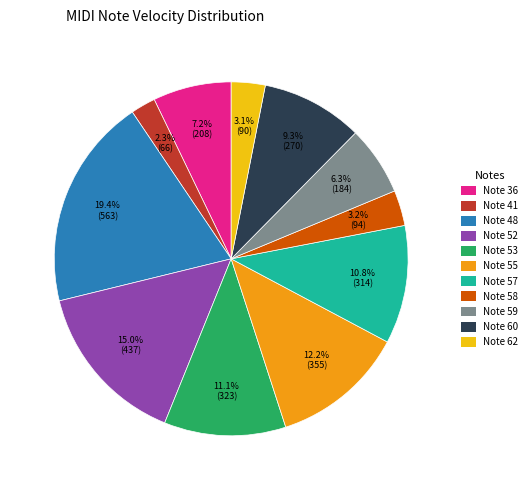

What is the smallest slice in the pie chart?

Note 41